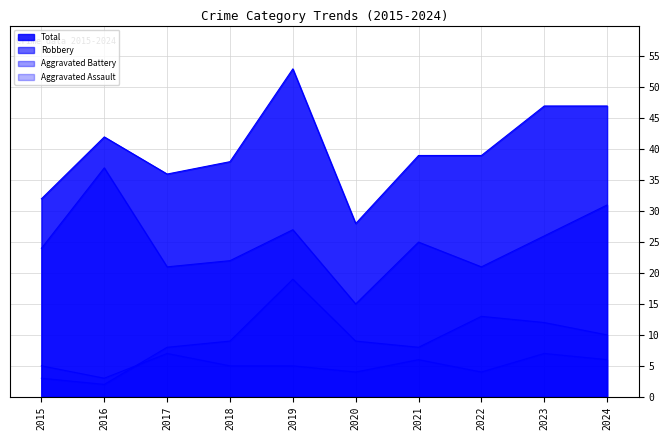

Reading left to right, what are all the values shown in this chart?

Aggravated Assault: 2015=5	2016=3	2017=7	2018=5	2019=5	2020=4	2021=6	2022=4	2023=7	2024=6
Aggravated Battery: 2015=3	2016=2	2017=8	2018=9	2019=19	2020=9	2021=8	2022=13	2023=12	2024=10
Robbery: 2015=24	2016=37	2017=21	2018=22	2019=27	2020=15	2021=25	2022=21	2023=26	2024=31
Total: 2015=32	2016=42	2017=36	2018=38	2019=53	2020=28	2021=39	2022=39	2023=47	2024=47